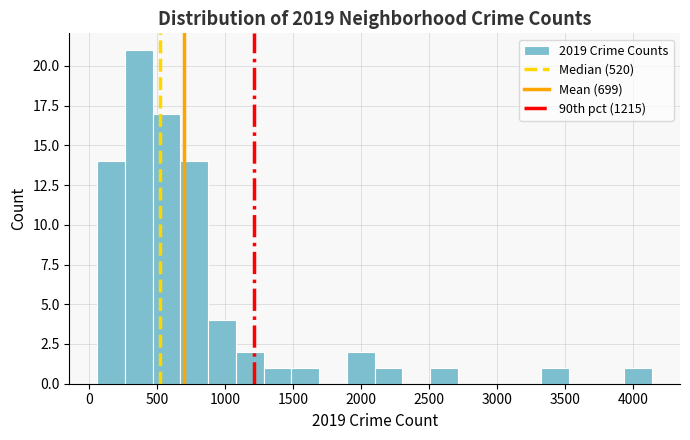

Reading left to right, list every bar in this chart as the range it spans on the x-axis followed by its height. Neither the bar edges nor the heights are printed on the chart, so give them approximately, as read against the axes.

50 to 250: 14
250 to 450: 21
450 to 650: 17
650 to 900: 14
900 to 1100: 4
1100 to 1300: 2
1300 to 1500: 1
1500 to 1700: 1
1700 to 1900: 0
1900 to 2100: 2
2100 to 2300: 1
2300 to 2500: 0
2500 to 2700: 1
2700 to 2900: 0
2900 to 3100: 0
3100 to 3300: 0
3300 to 3550: 1
3550 to 3750: 0
3750 to 3950: 0
3950 to 4150: 1